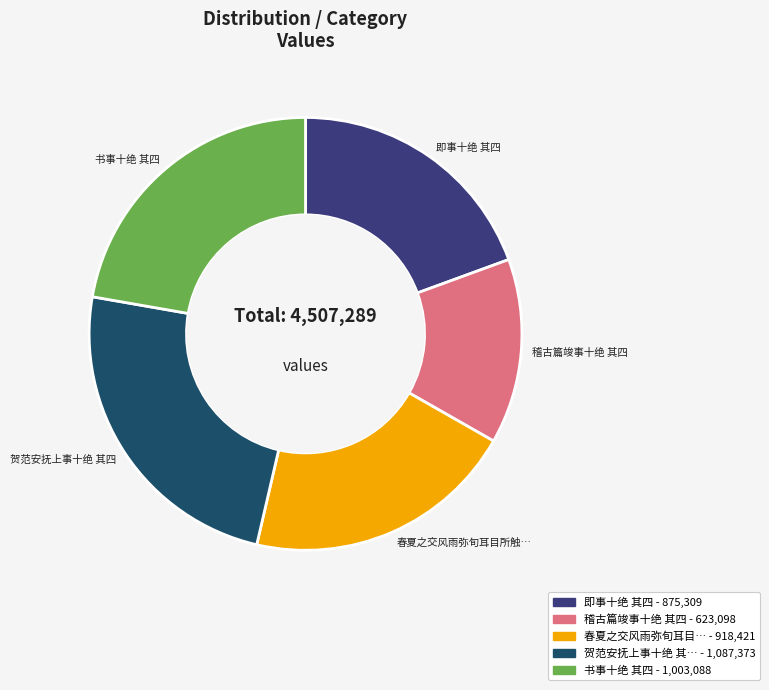

Is there a majority slice in this chart?

No